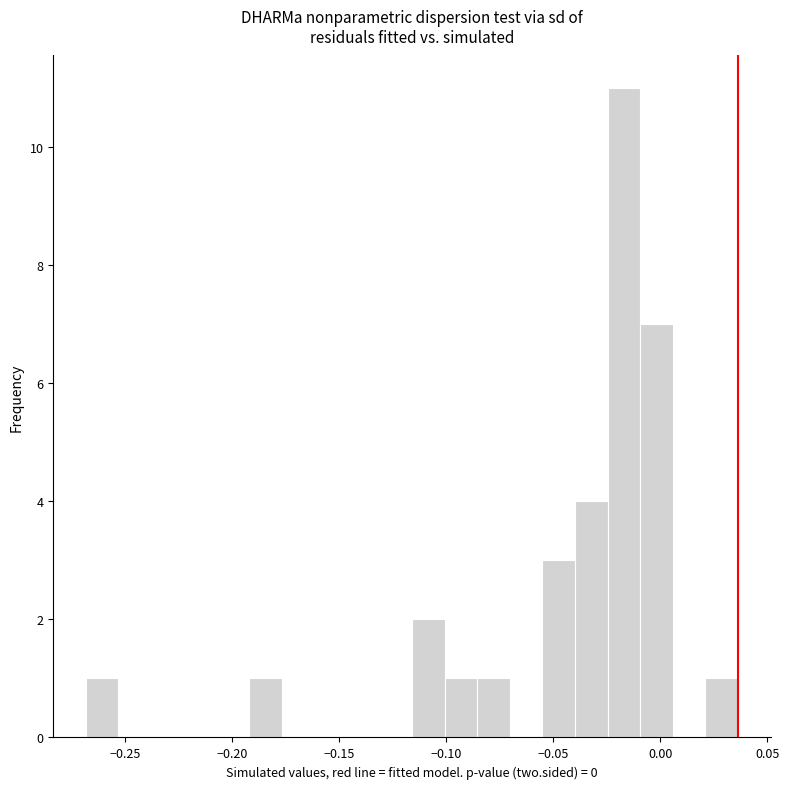

Read against the x-axis, roughly where is the centre of the tallest bar?

-0.015